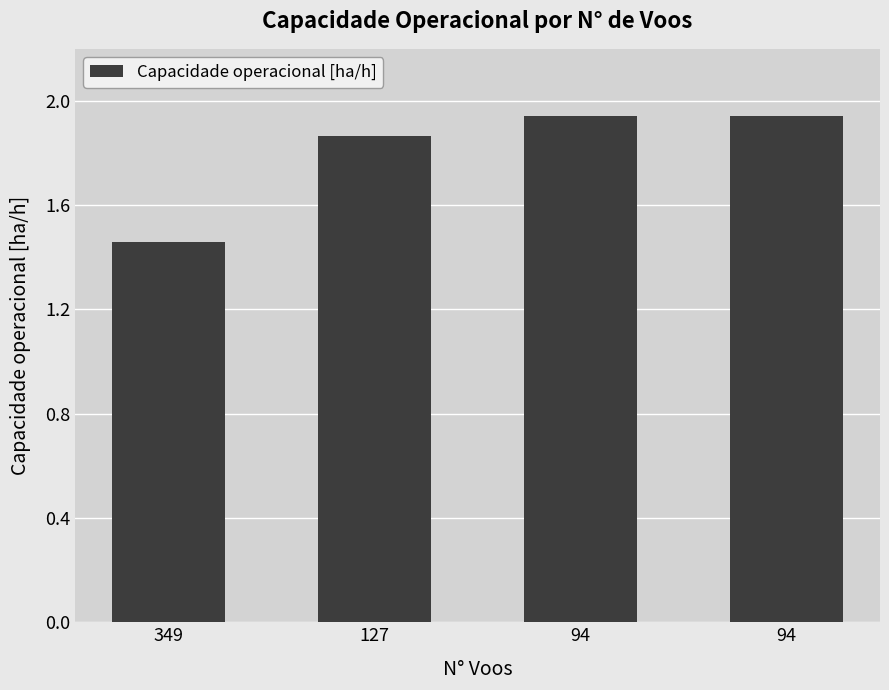

Which has a higher value, 94 or 94?

94